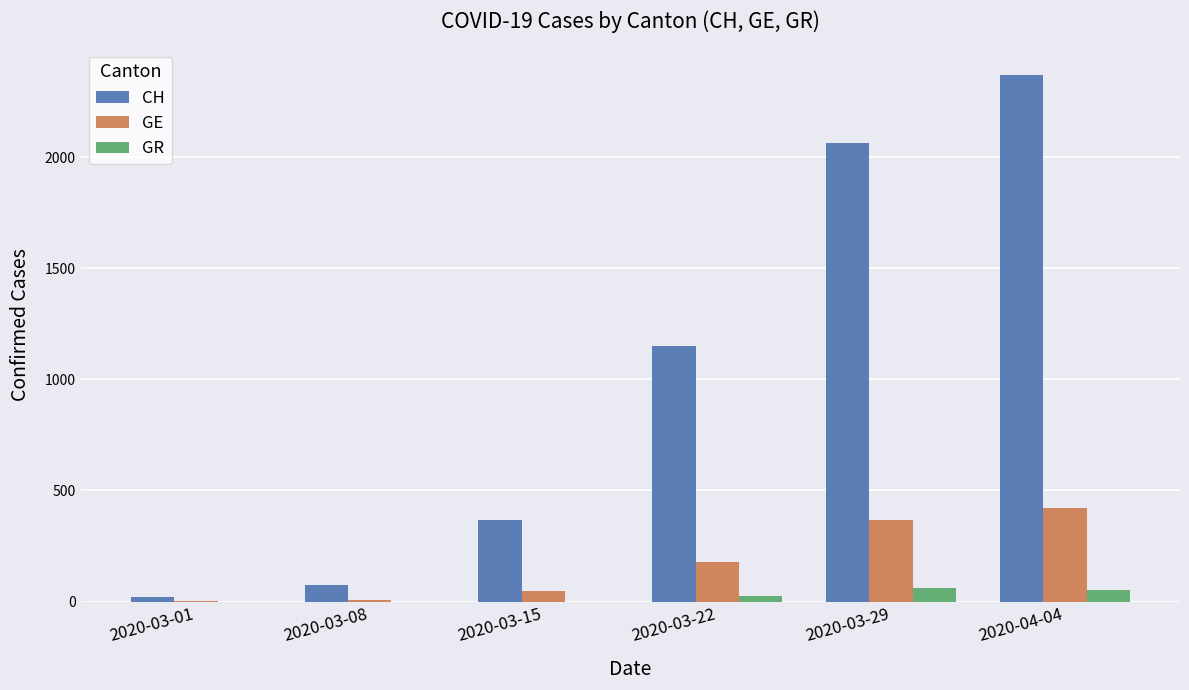

What is the sum of all GE values?

1023